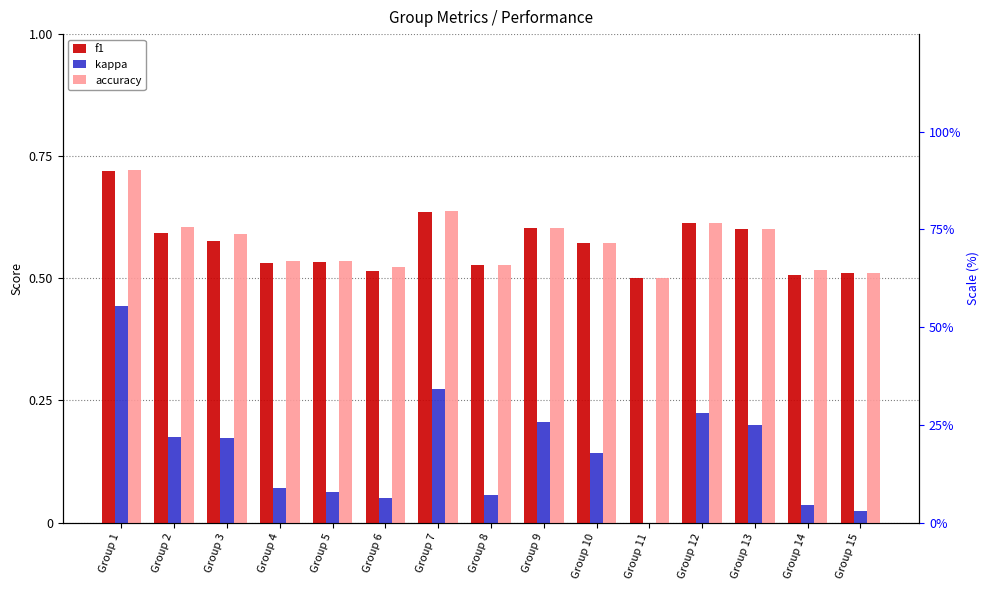

At which category does the chart reach its minimum across all series?

Group 11